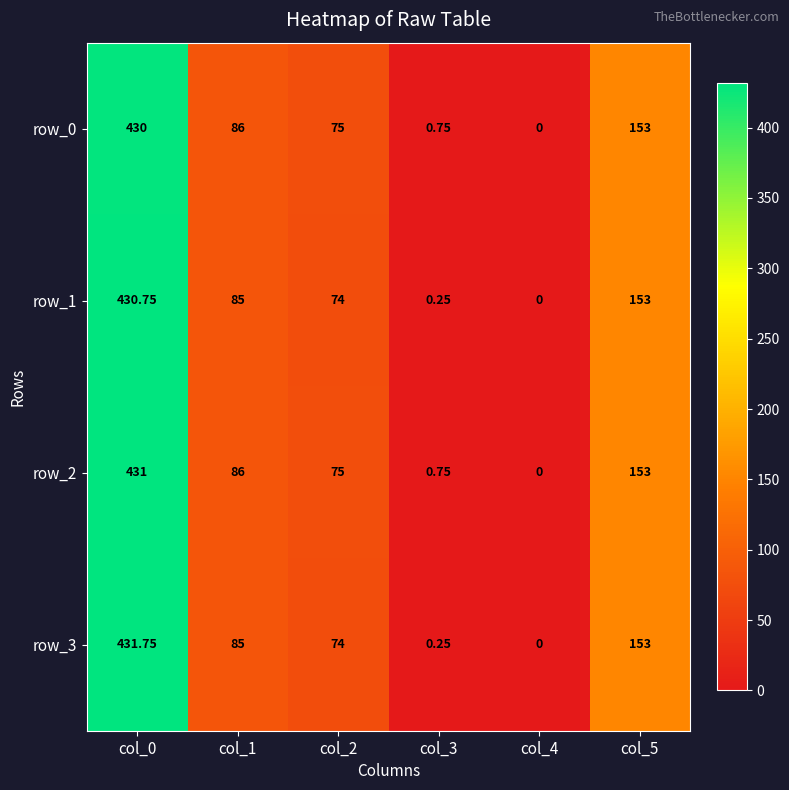

Which series has the widest spread of values?

row_3